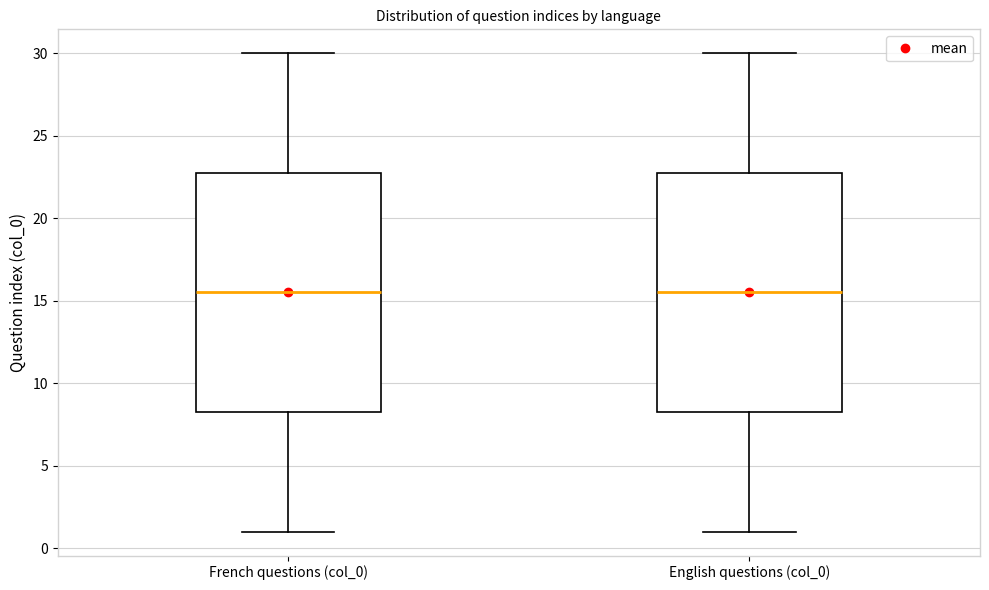

Where does the lower whisker of the box for French questions (col_0) end on the y-axis? The values are not printed on the chart, so give them approximately, as read against the axis.

1.0